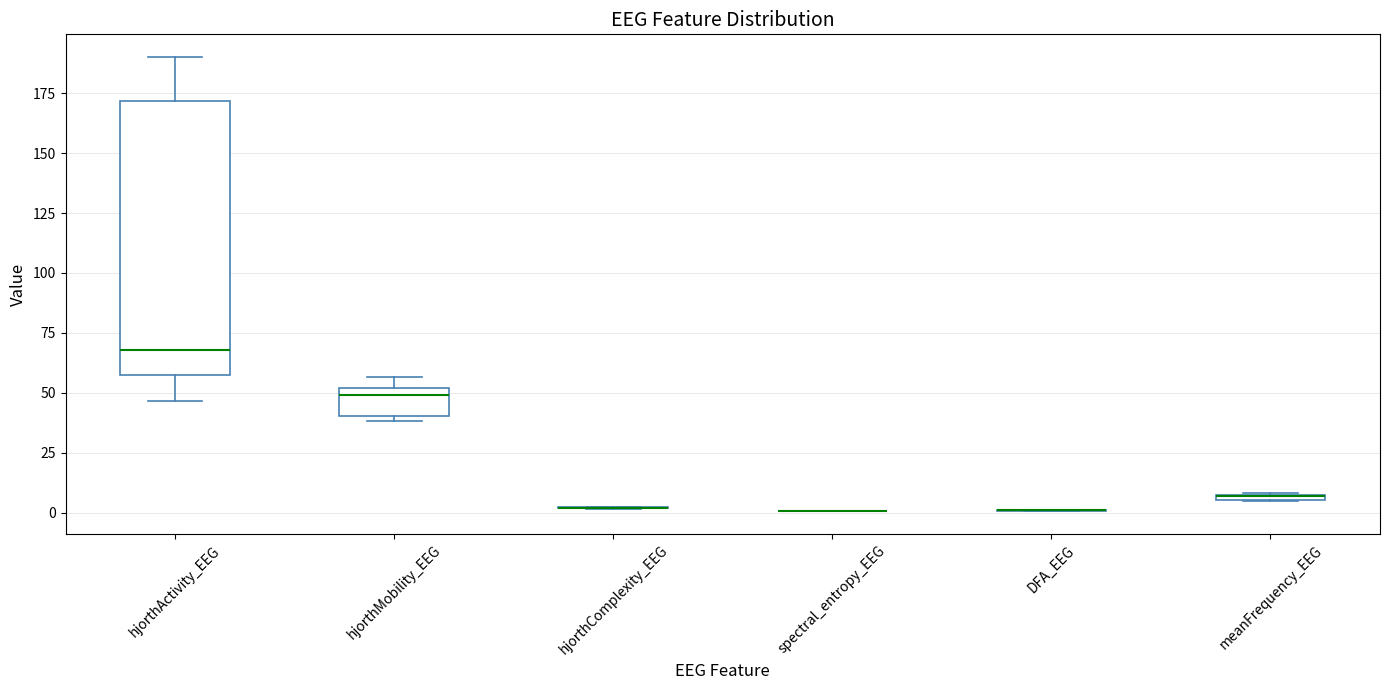

Which box is the tallest, from its lower edge to its upper edge?

hjorthActivity_EEG